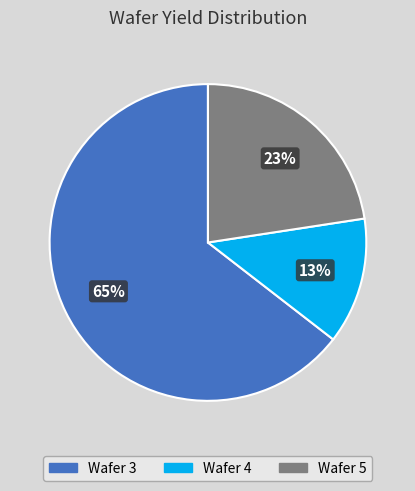

Is there a majority slice in this chart?

Yes